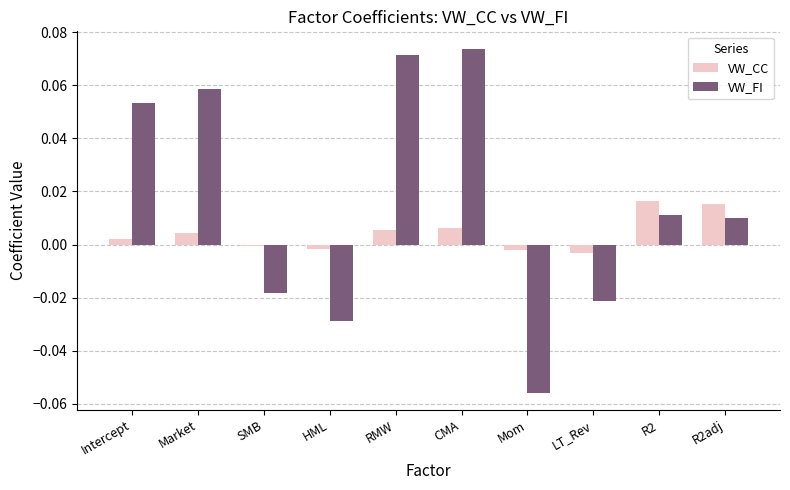

How many values in the VW_FI series exceed 0?

6